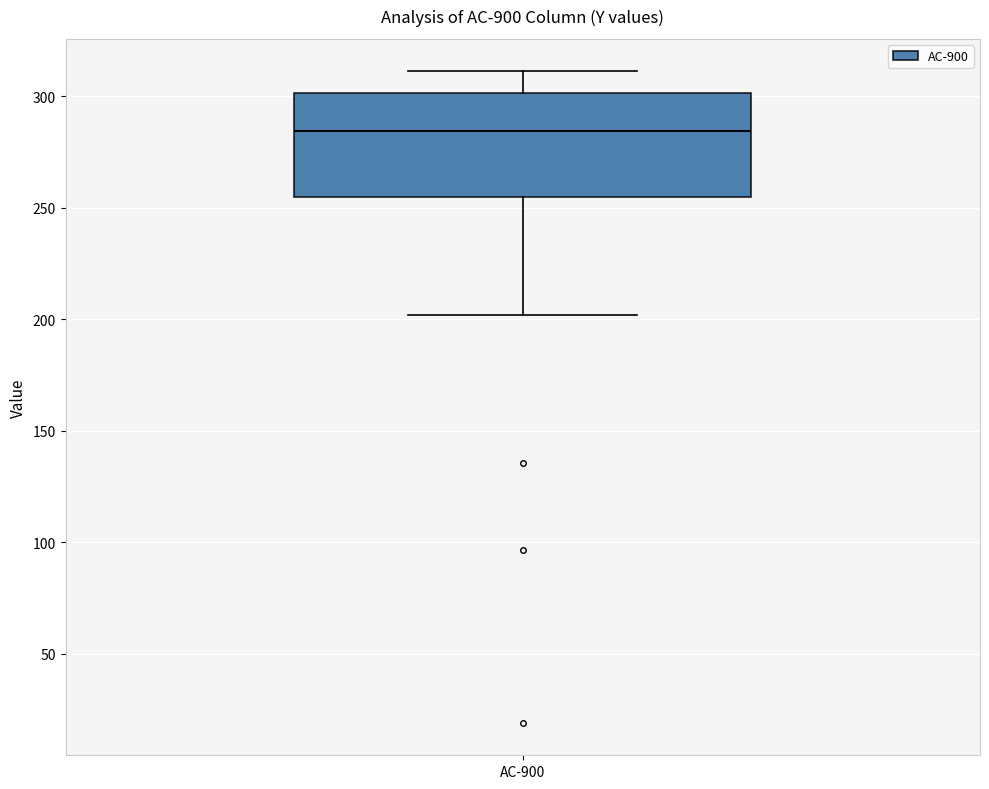

Where does the median line of the box for AC-900 sit on the y-axis? The values are not printed on the chart, so give them approximately, as read against the axis.

285